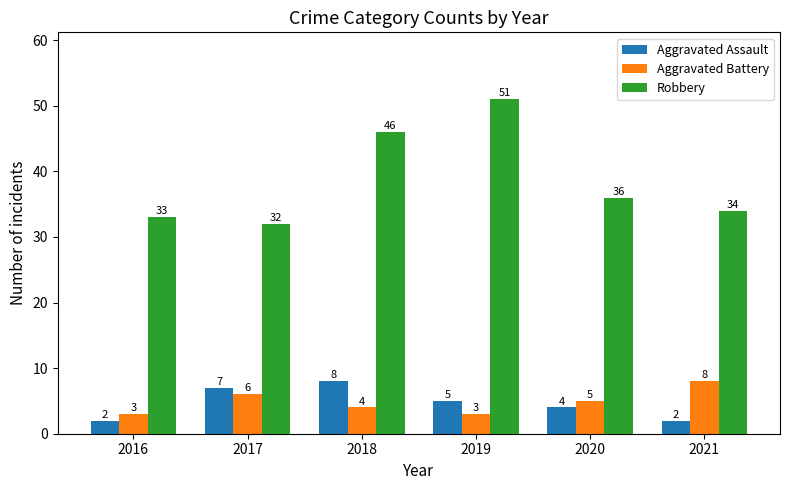

At which category is the sum across all series the highest?

2019